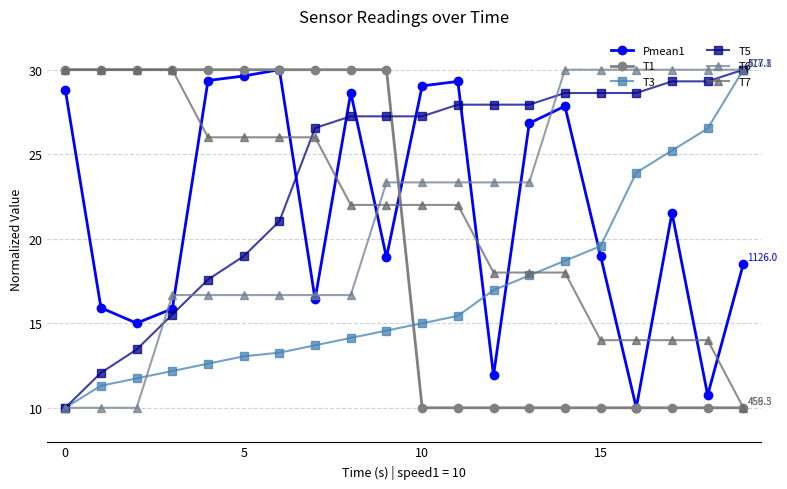

What is the value of the T1 point at the 5th from the left?

30.0